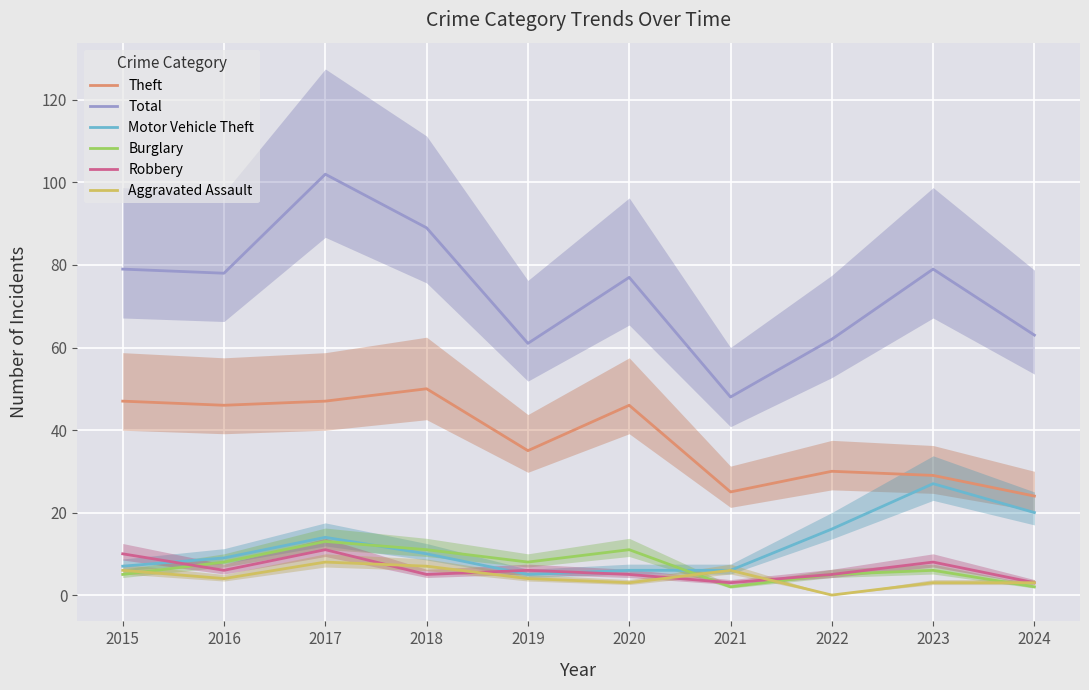

What is the value of the Burglary point at the 7th from the left?

2